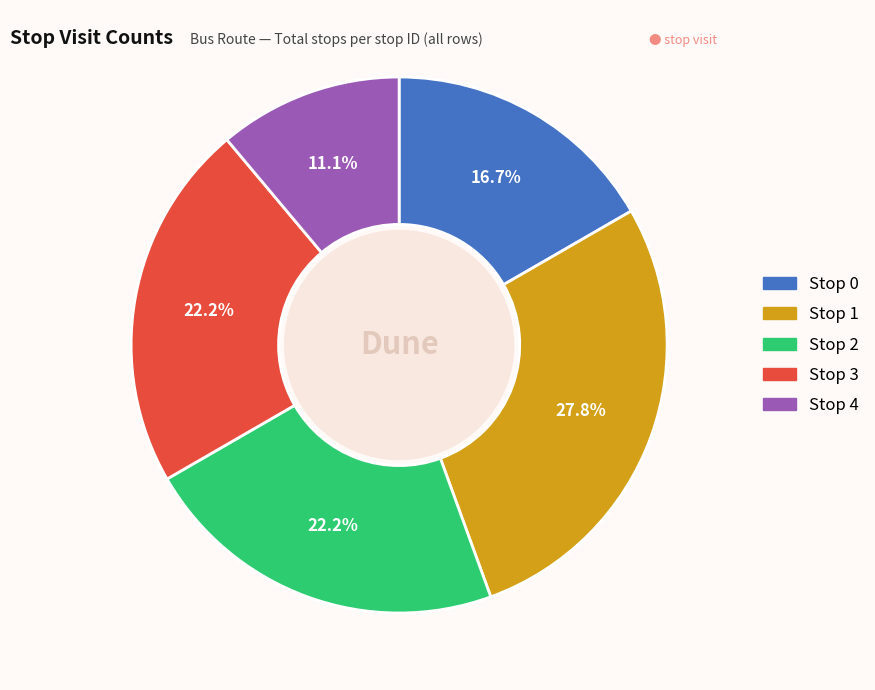

What percentage is the Stop 1 slice, to the nearest percent?

28%